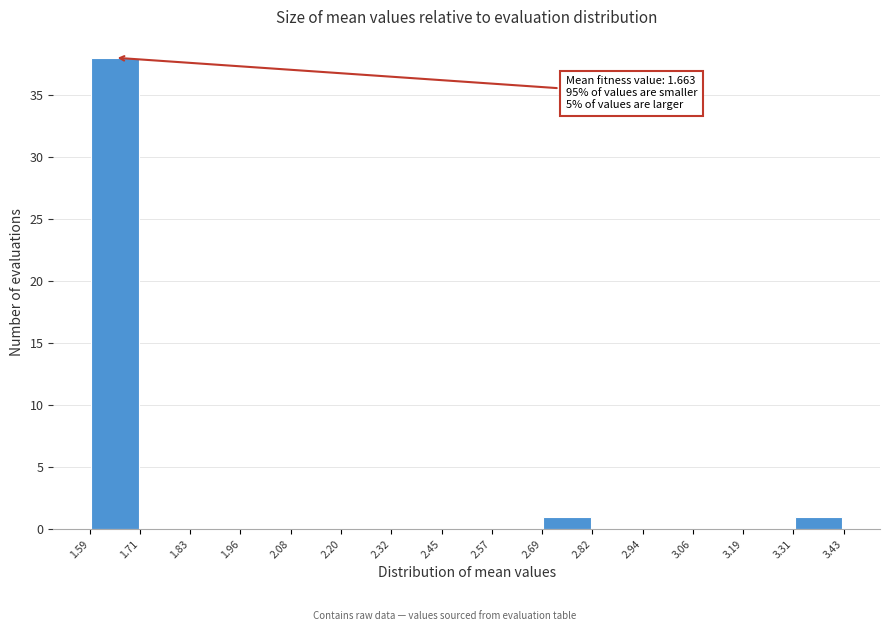

Which range on the x-axis has the tallest bar?

1.59 to 1.71